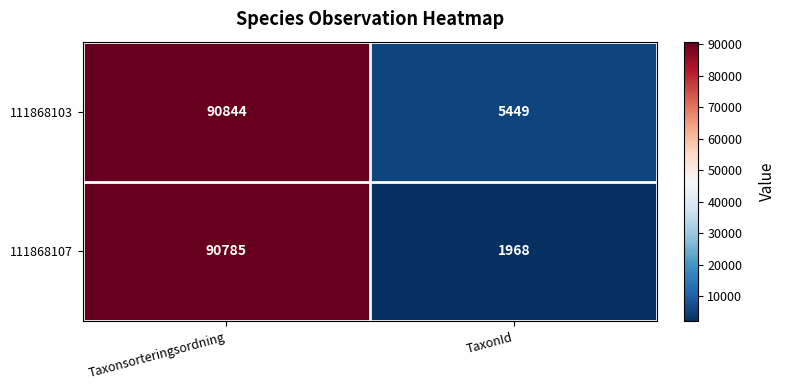

Reading left to right, list all the values displayed in this chart.

111868103: Taxonsorteringsordning=90844	TaxonId=5449
111868107: Taxonsorteringsordning=90785	TaxonId=1968